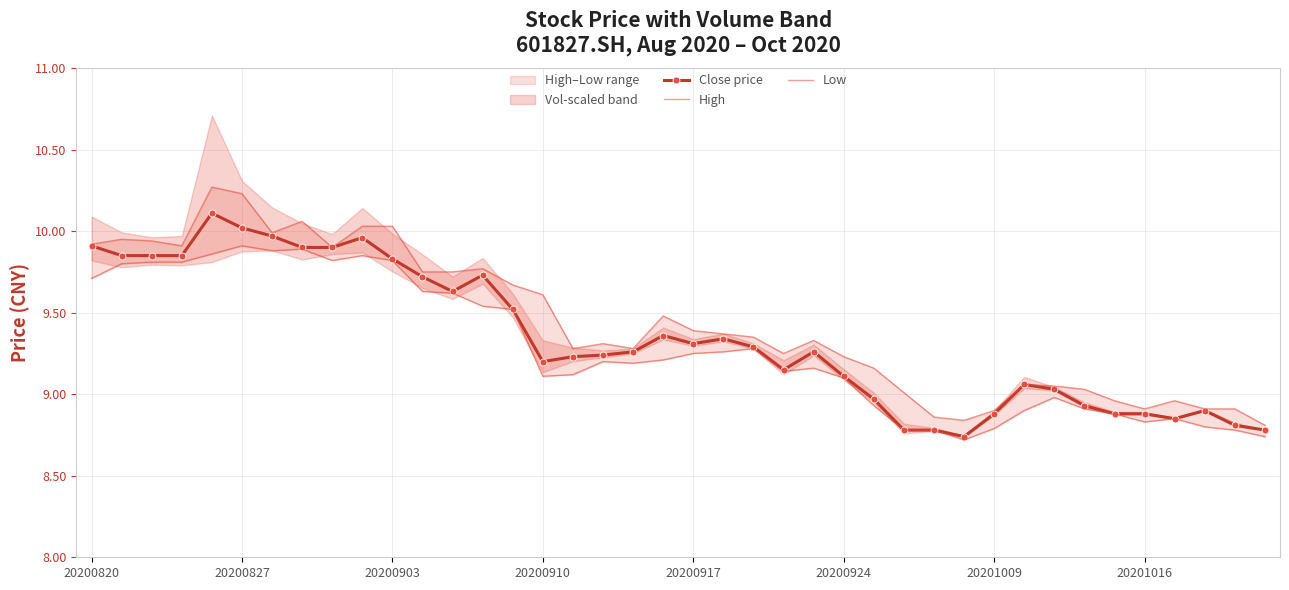

Where is the first local minimum for Close price?

12